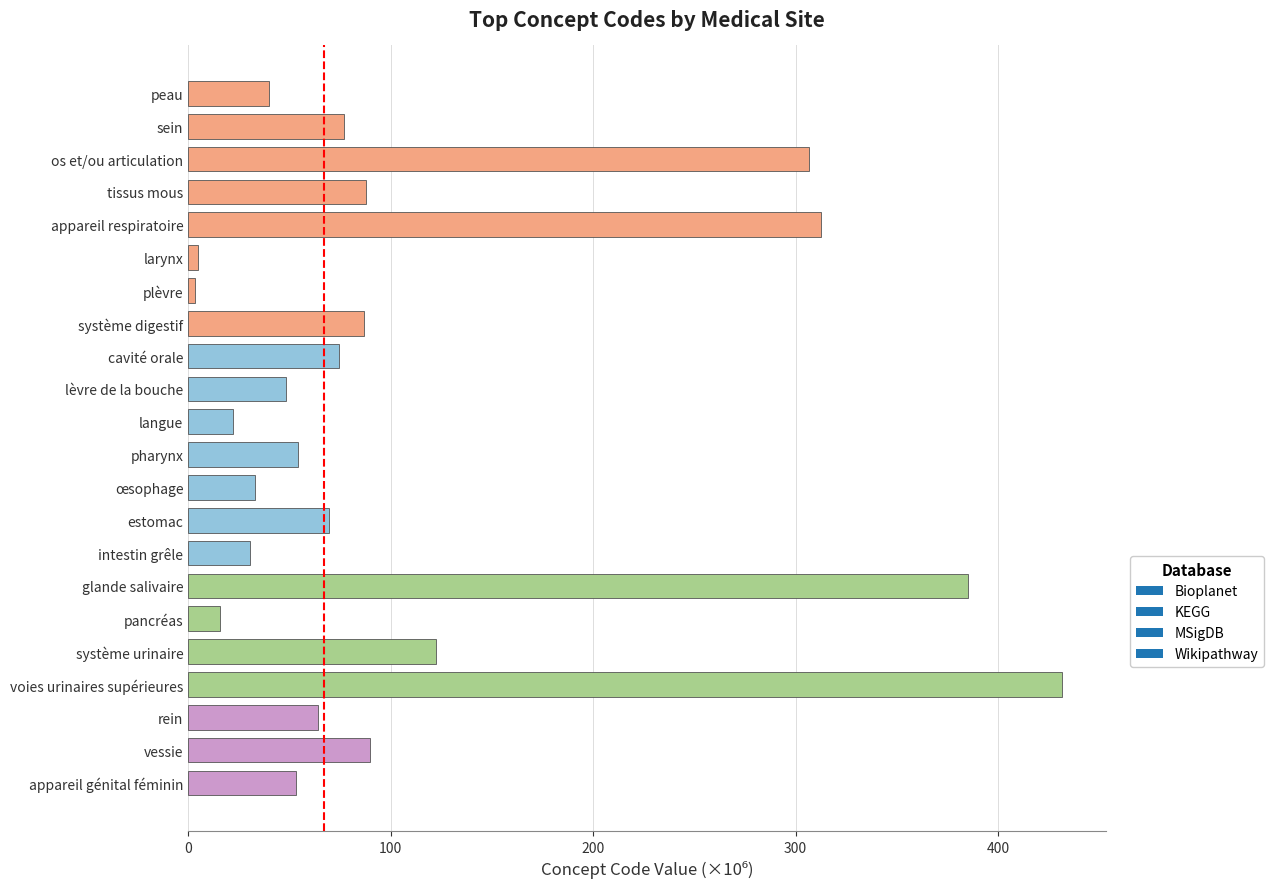

What is the label of the 19th bar from the top?

voies urinaires supérieures